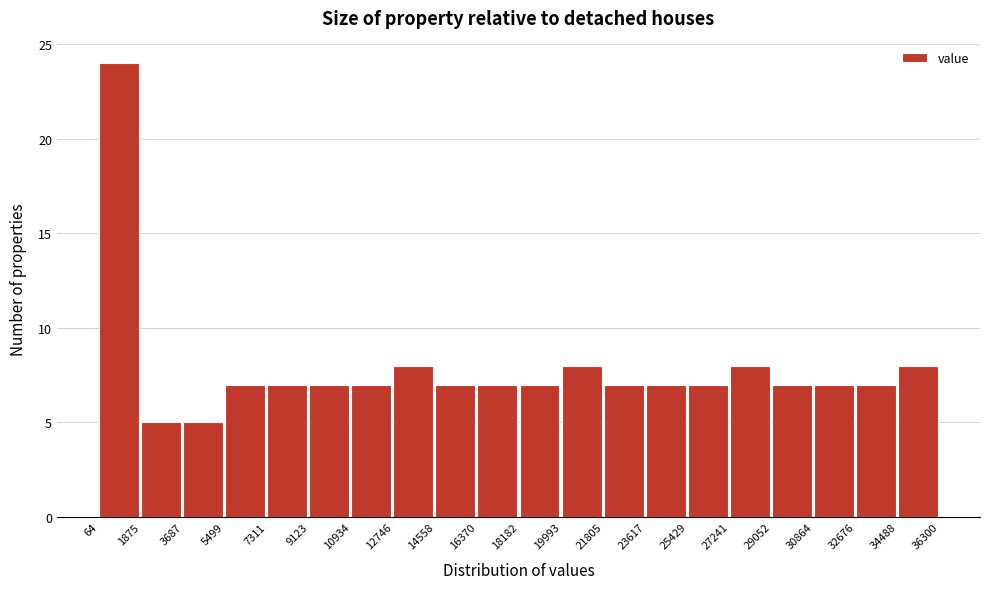

How tall is the bar that spans 27241 to 29052 on the x-axis? The values are not printed on the chart, so give them approximately, as read against the axis.

8